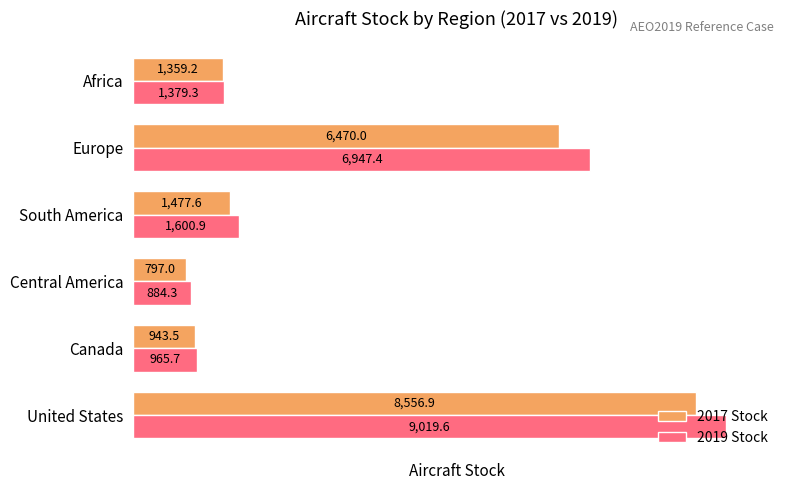

Which series has the largest range (max minus min)?

2019 Stock